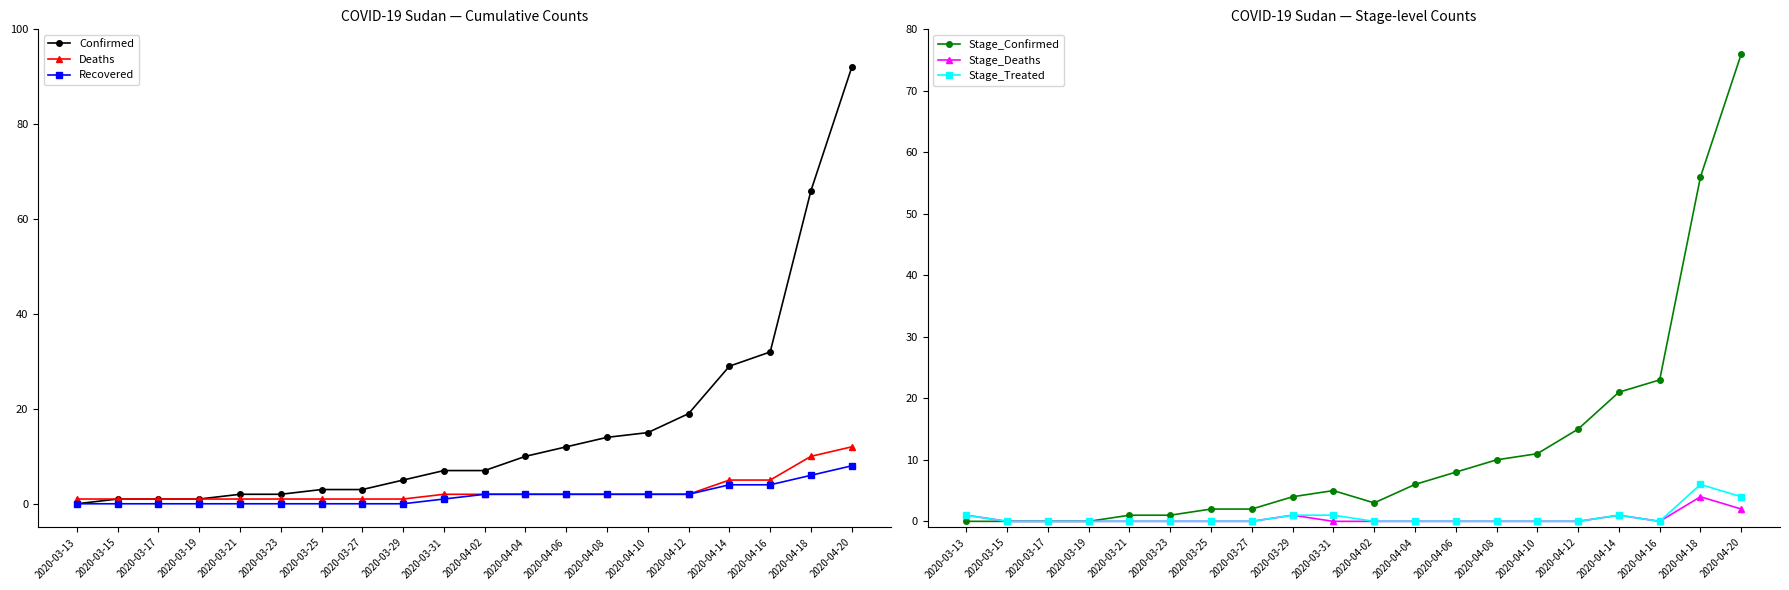

At how many categories does at least one series exceed 42?

2